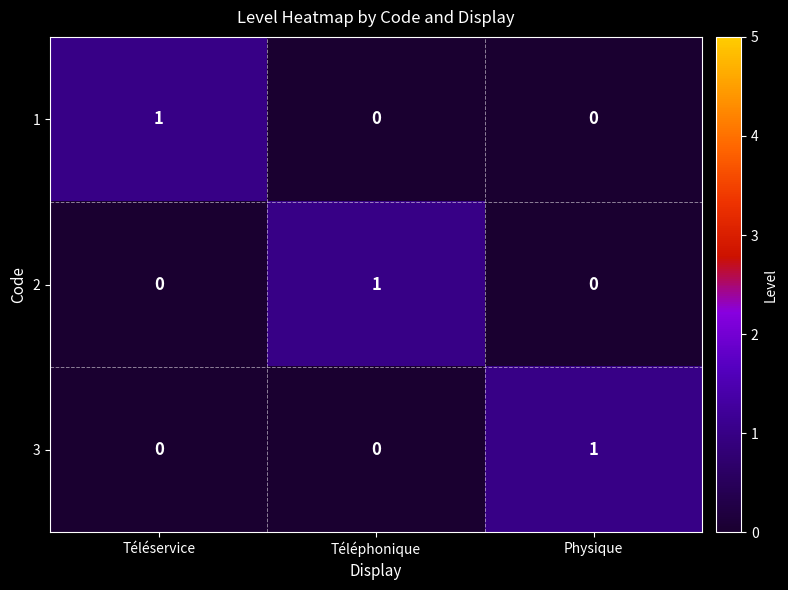

Is it true that 2 equals -1 at Physique?

False